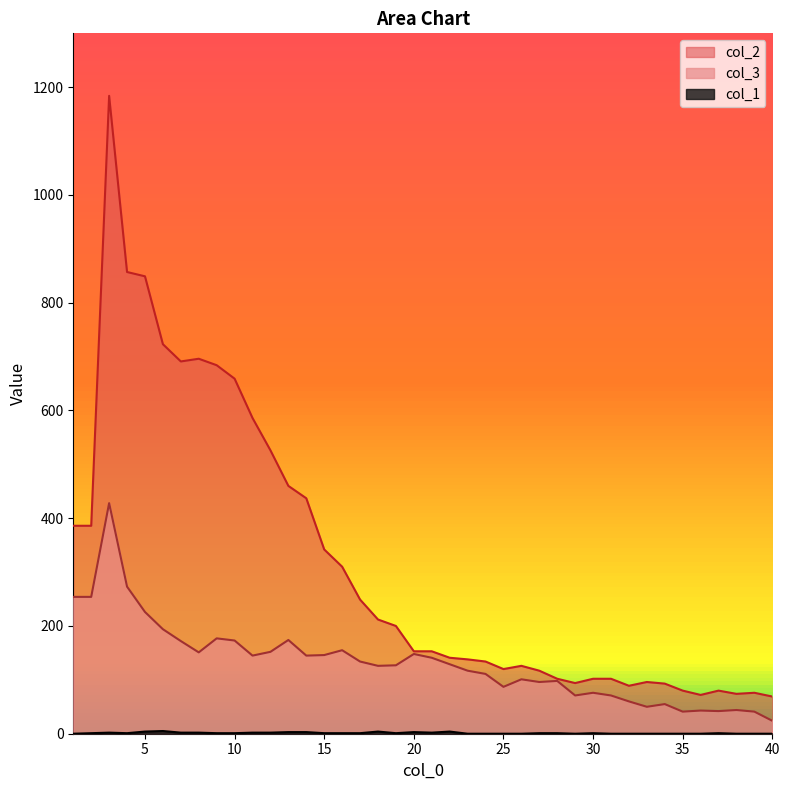

What are all the series names shown in the legend?

col_1, col_3, col_2